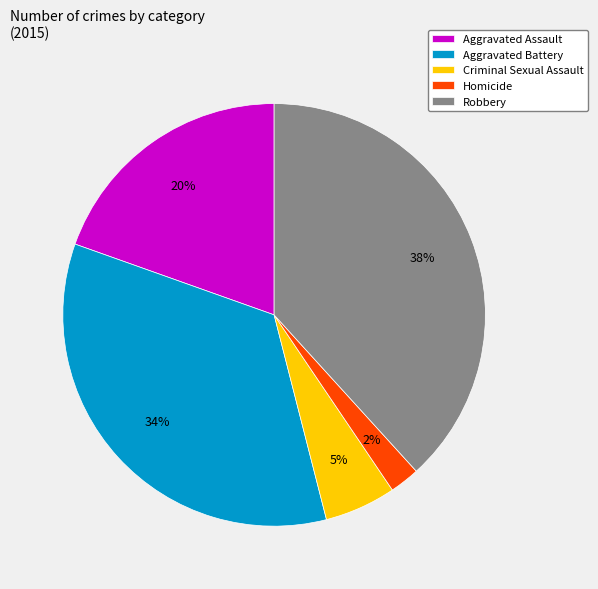

Is the sum of Robbery and Criminal Sexual Assault greater than half?

No